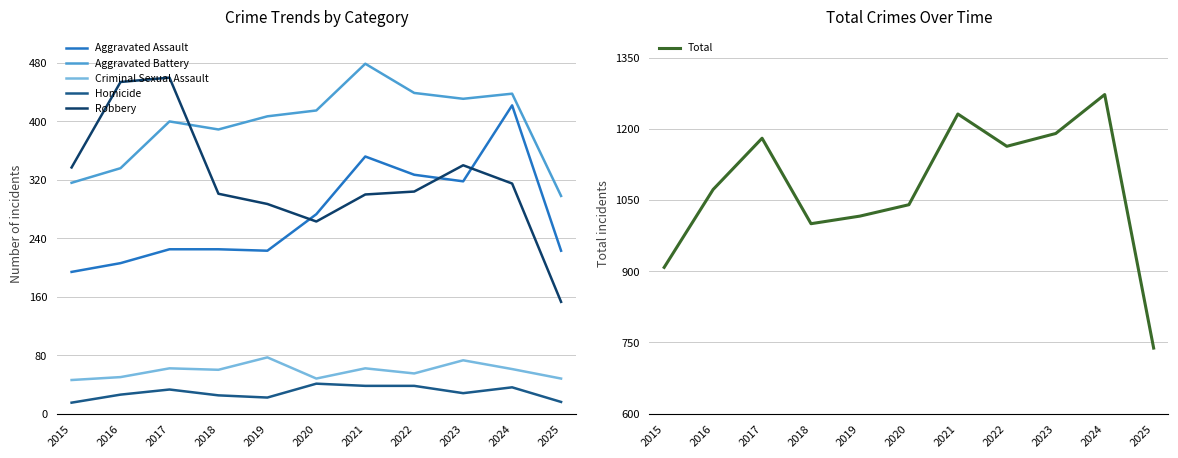

List the series in order of their peak value, highest first.

Total, Aggravated Battery, Robbery, Aggravated Assault, Criminal Sexual Assault, Homicide